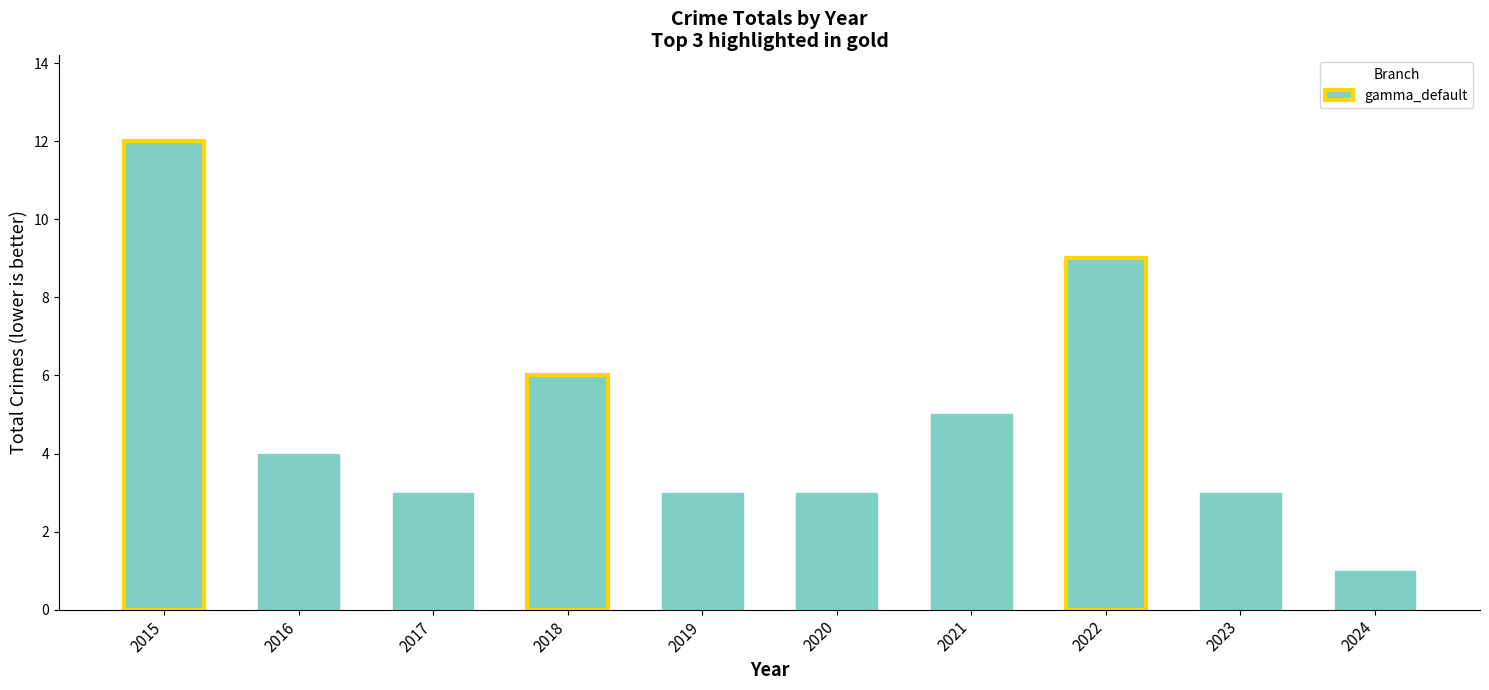

Between 2024 and 2019, which is larger?

2019